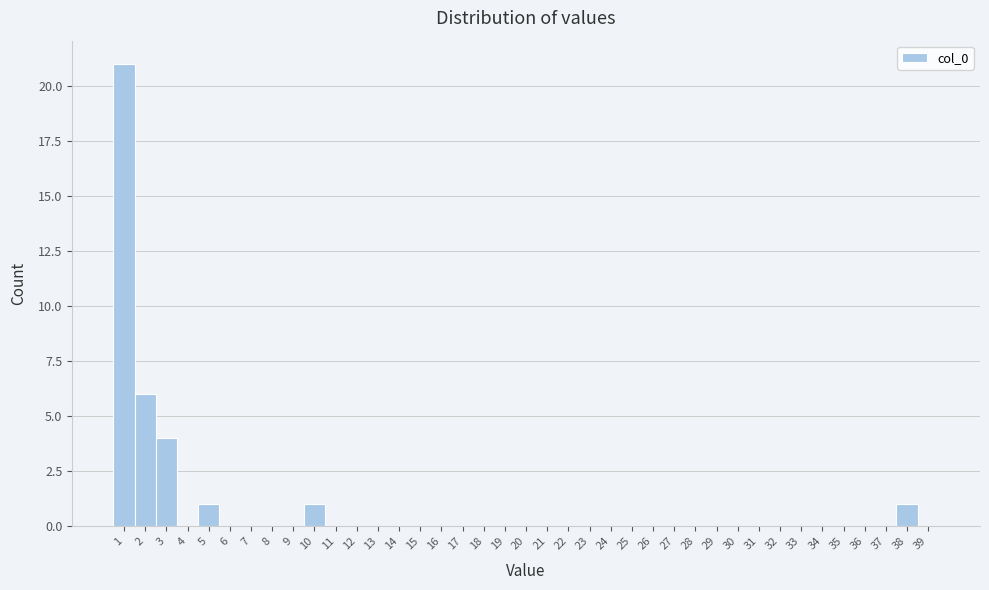

Reading left to right, list every bar in this chart as the range it spans on the x-axis followed by its height. The values are not printed on the chart, so give them approximately, as read against the axis.

0.5 to 1.5: 21
1.5 to 2.5: 6
2.5 to 3.5: 4
3.5 to 4.5: 0
4.5 to 5.5: 1
5.5 to 6.5: 0
6.5 to 7.5: 0
7.5 to 8.5: 0
8.5 to 9.5: 0
9.5 to 10.5: 1
10.5 to 11.5: 0
11.5 to 12.5: 0
12.5 to 13.5: 0
13.5 to 14.5: 0
14.5 to 15.5: 0
15.5 to 16.5: 0
16.5 to 17.5: 0
17.5 to 18.5: 0
18.5 to 19.5: 0
19.5 to 20.5: 0
20.5 to 21.5: 0
21.5 to 22.5: 0
22.5 to 23.5: 0
23.5 to 24.5: 0
24.5 to 25.5: 0
25.5 to 26.5: 0
26.5 to 27.5: 0
27.5 to 28.5: 0
28.5 to 29.5: 0
29.5 to 30.5: 0
30.5 to 31.5: 0
31.5 to 32.5: 0
32.5 to 33.5: 0
33.5 to 34.5: 0
34.5 to 35.5: 0
35.5 to 36.5: 0
36.5 to 37.5: 0
37.5 to 38.5: 1
38.5 to 39.5: 0